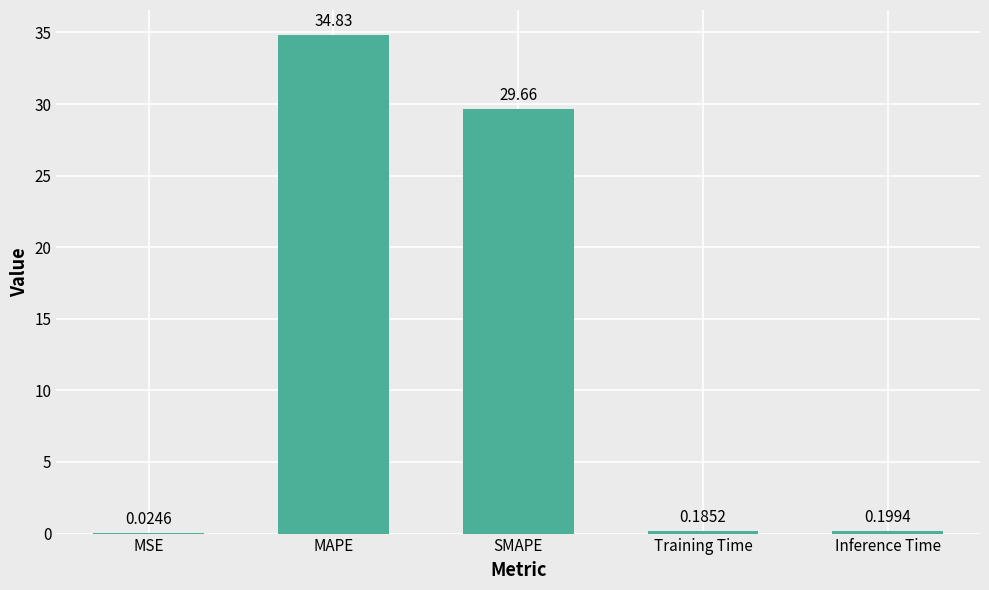

Where is the data nearest to the value 17?

SMAPE